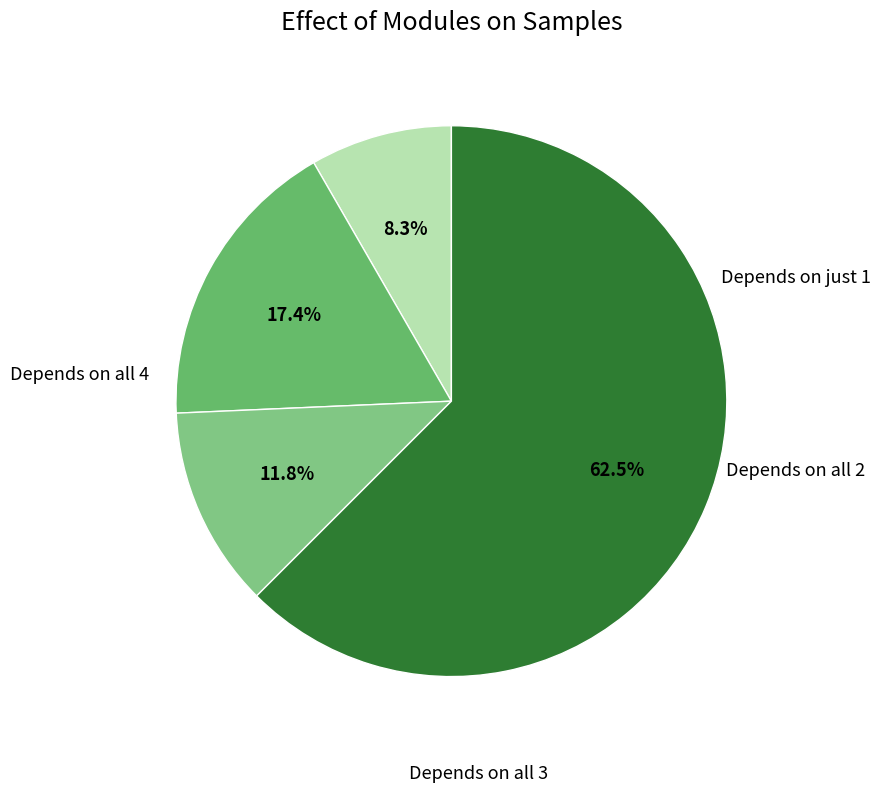

Does any single category account for the majority?

Yes